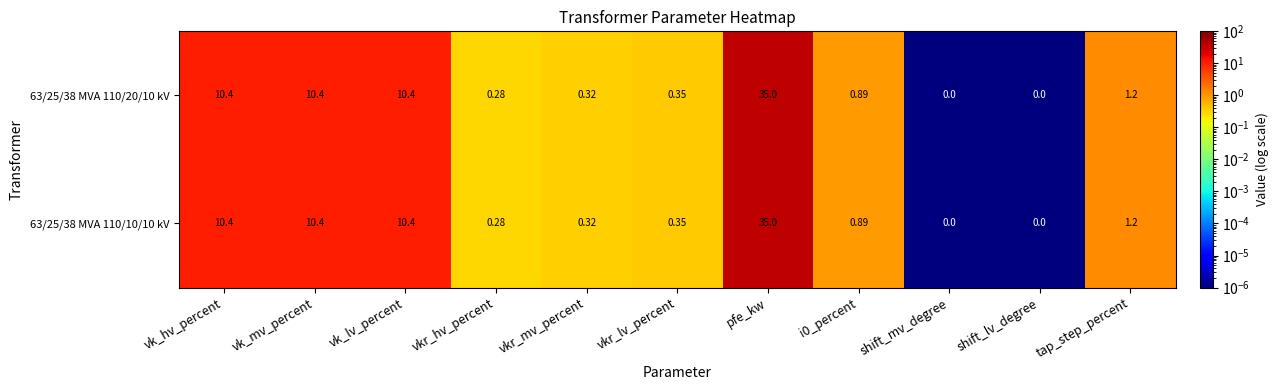

Is the value of 63/25/38 MVA 110/10/10 kV at vk_lv_percent greater than the value of 63/25/38 MVA 110/20/10 kV at i0_percent?

Yes